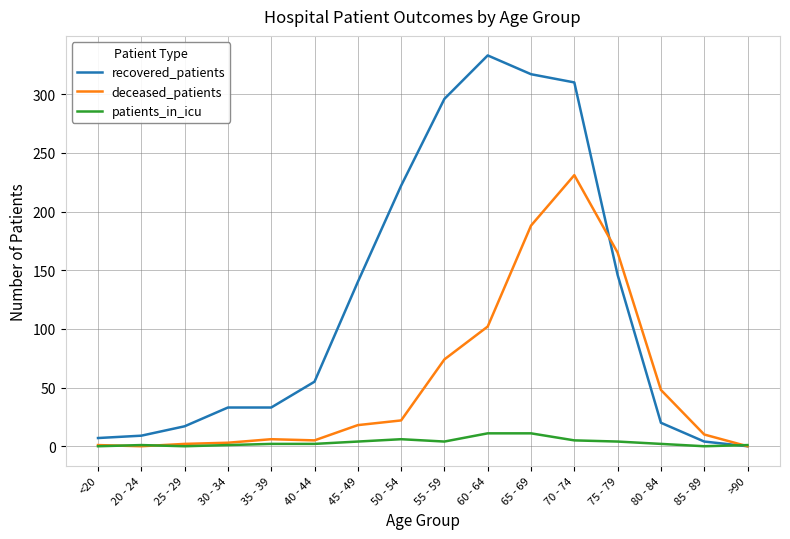

What are all the series names shown in the legend?

recovered_patients, deceased_patients, patients_in_icu